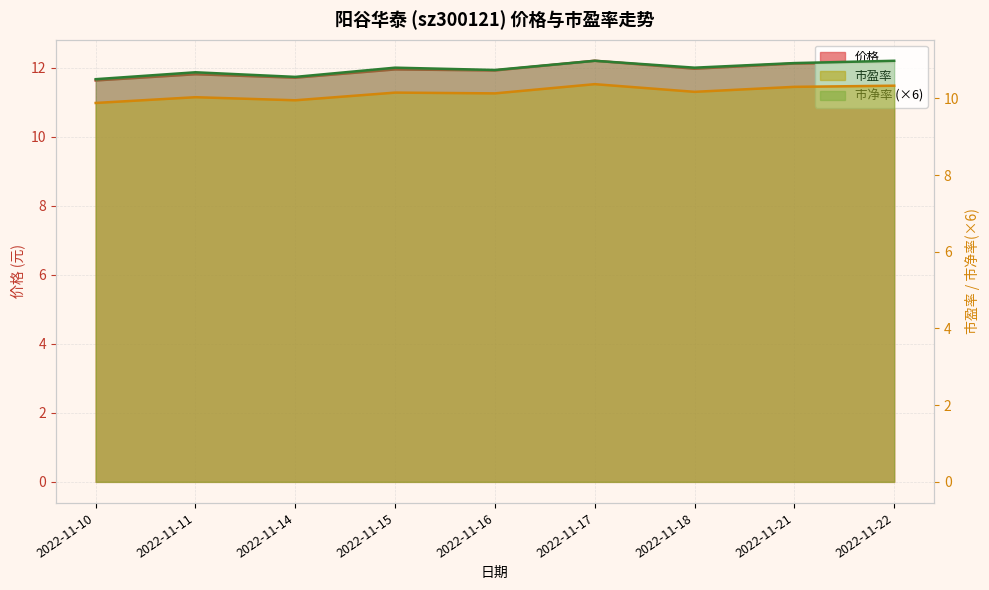

The 市盈率 series shows 10.0 at 2022-11-11. True or false?

True